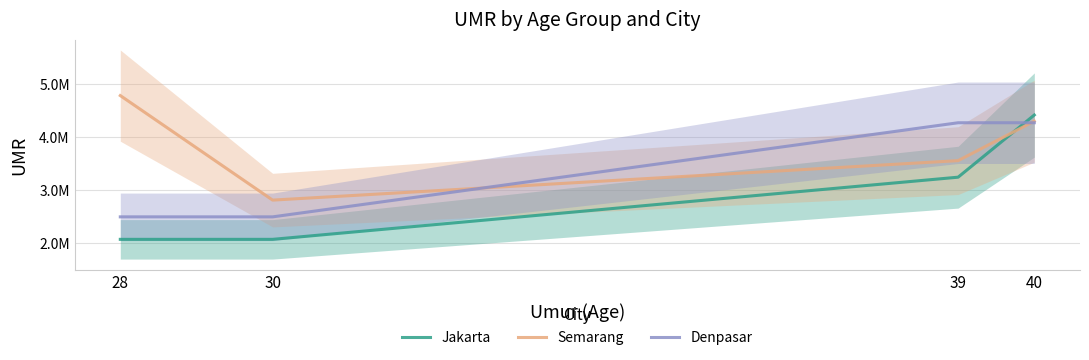

Which category has the highest value in the Semarang series?

28